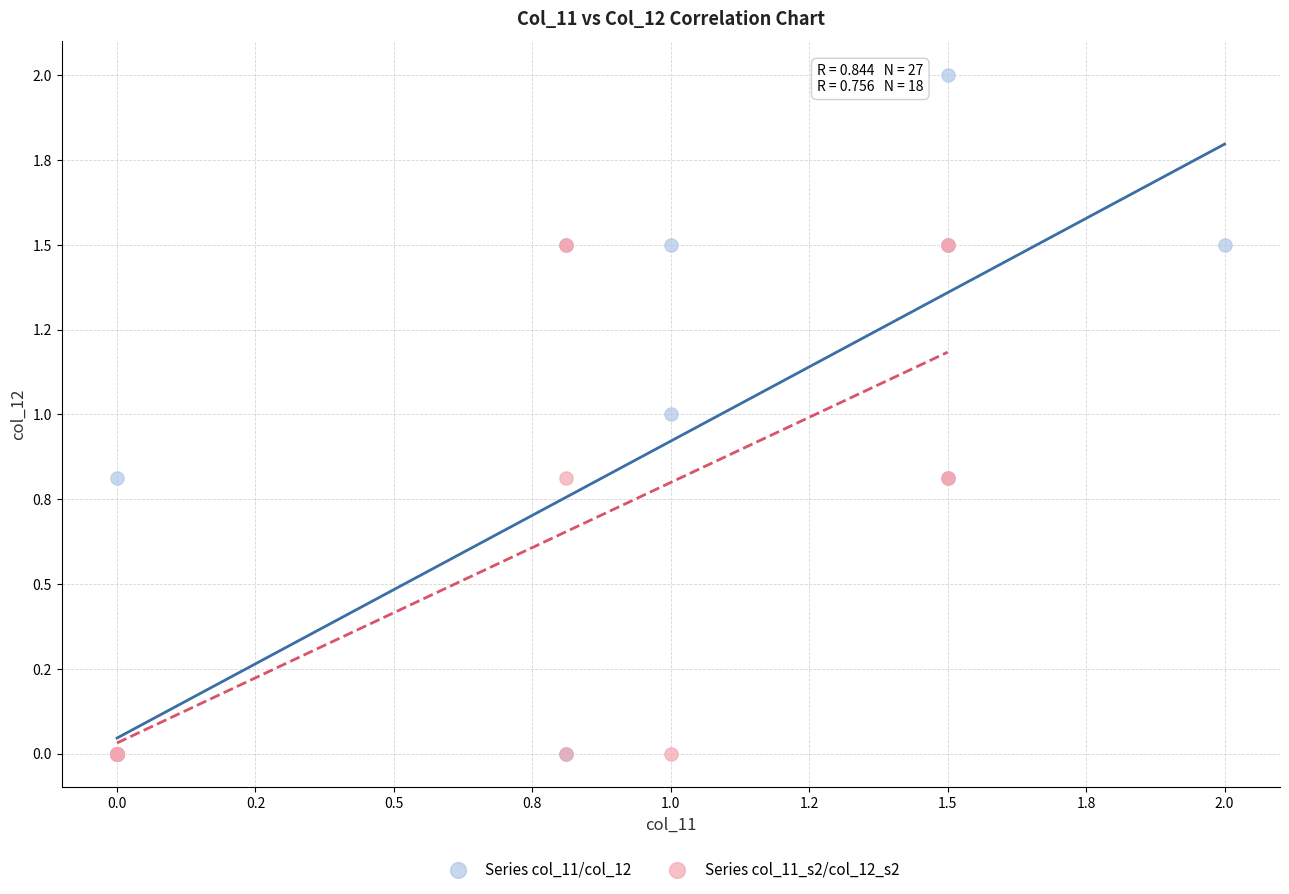

What are all the series names shown in the legend?

Series col_11/col_12, Series col_11_s2/col_12_s2